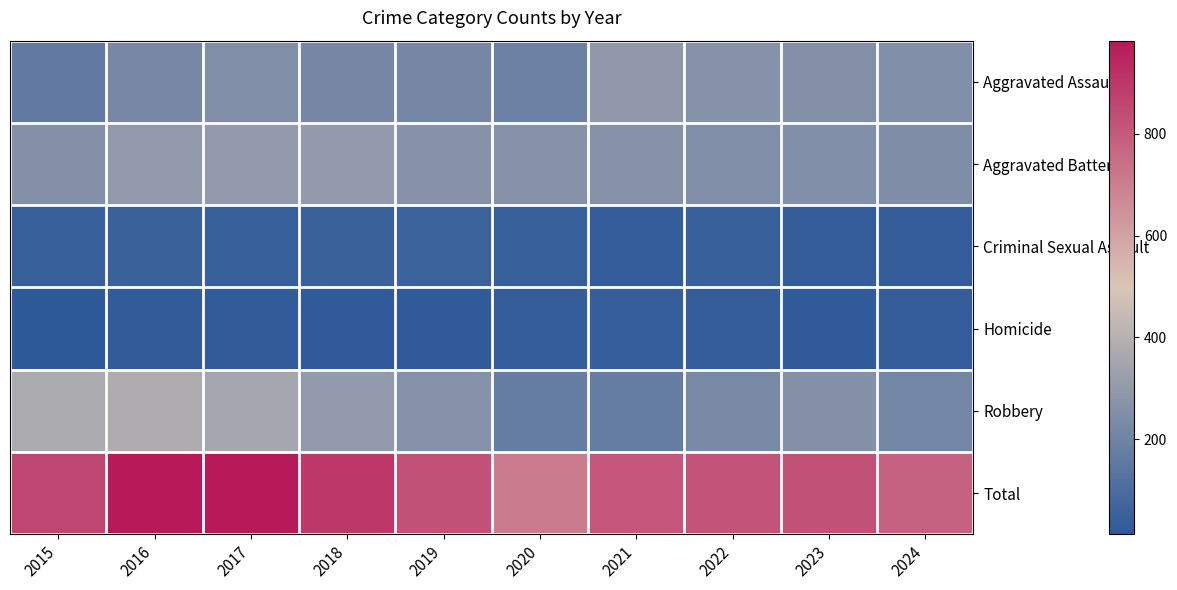

Reading left to right, what are all the values shown in this chart?

Aggravated Assault: 2015=164	2016=225	2017=251	2018=220	2019=220	2020=192	2021=295	2022=264	2023=259	2024=255
Aggravated Battery: 2015=259	2016=298	2017=303	2018=302	2019=267	2020=268	2021=270	2022=249	2023=252	2024=246
Criminal Sexual Assault: 2015=43	2016=51	2017=41	2018=51	2019=55	2020=40	2021=33	2022=44	2023=34	2024=29
Homicide: 2015=13	2016=28	2017=27	2018=23	2019=21	2020=34	2021=38	2022=35	2023=22	2024=30
Robbery: 2015=372	2016=381	2017=356	2018=302	2019=263	2020=174	2021=175	2022=227	2023=257	2024=215
Total: 2015=851	2016=983	2017=978	2018=898	2019=826	2020=708	2021=811	2022=819	2023=824	2024=775